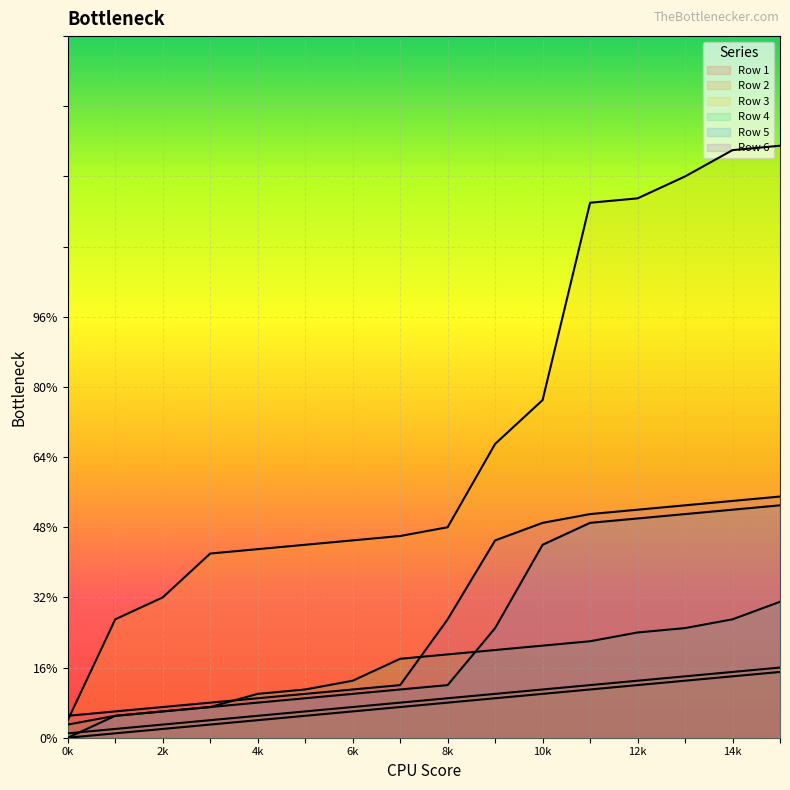

How many data points in Row 2 are less than 9?

8